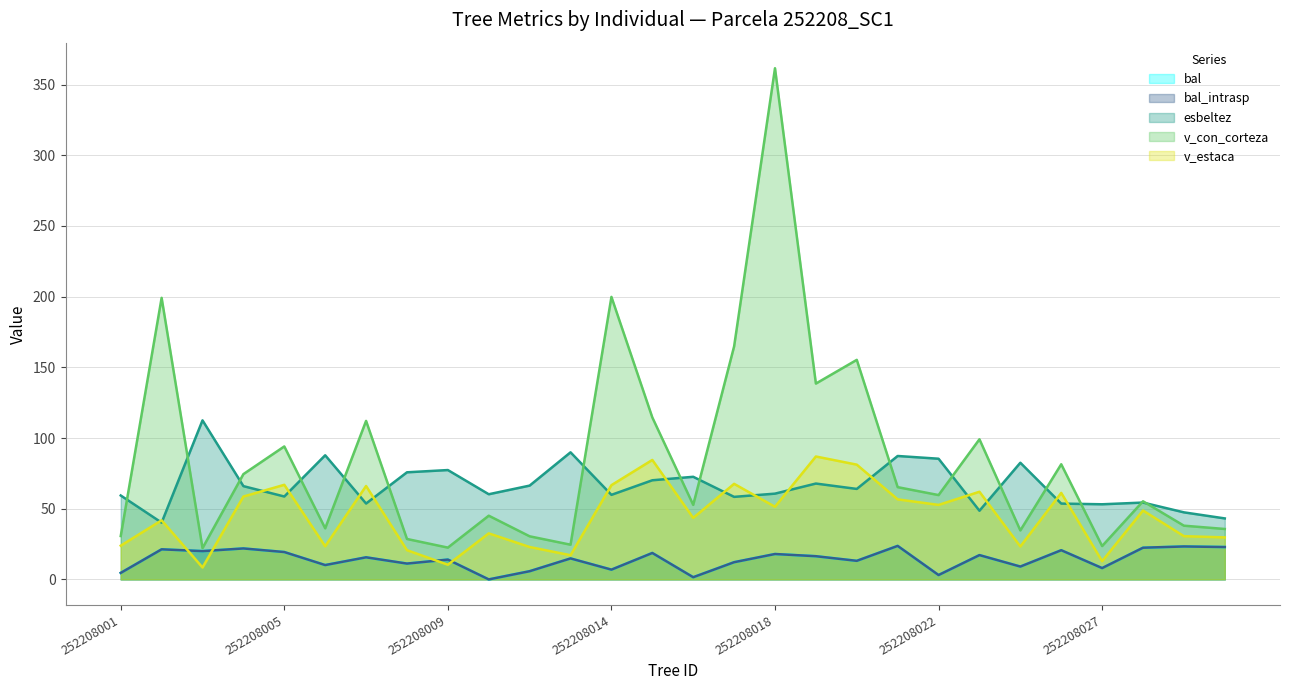

True or false: v_con_corteza and v_estaca cross at least once.

False